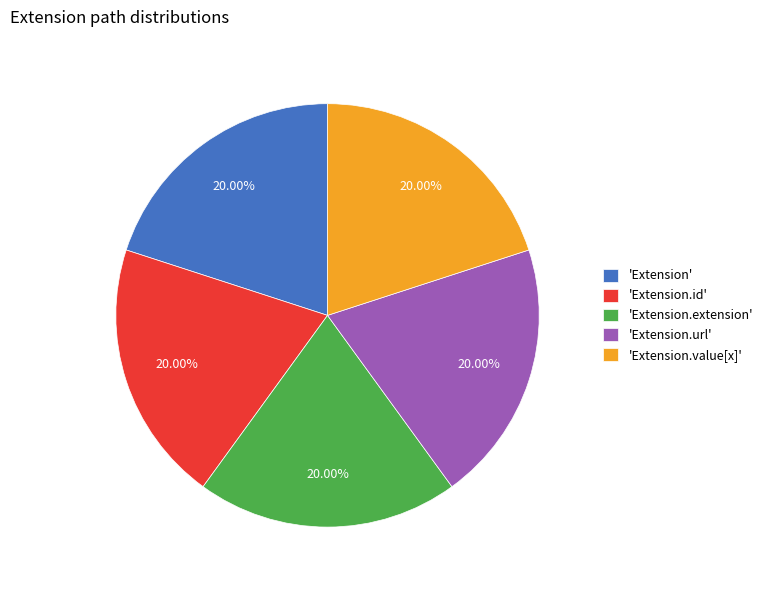

Does any single category account for the majority?

No